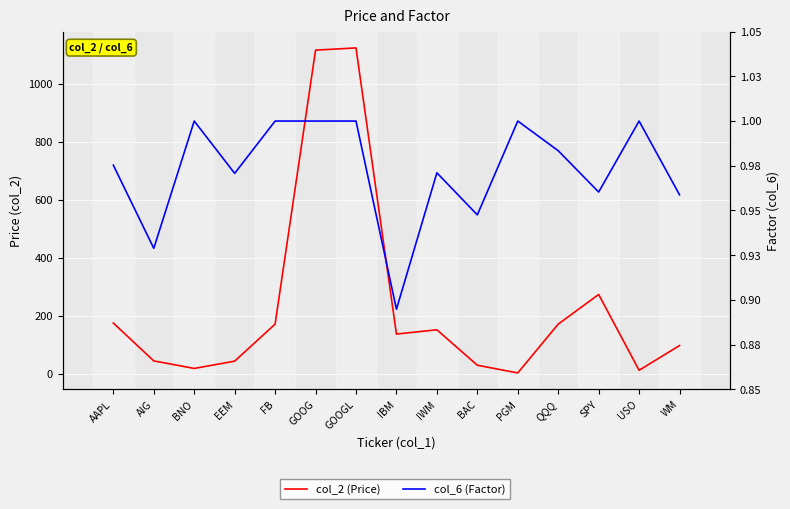

The col_6 (Factor) series shows 0.4 at BAC. True or false?

False